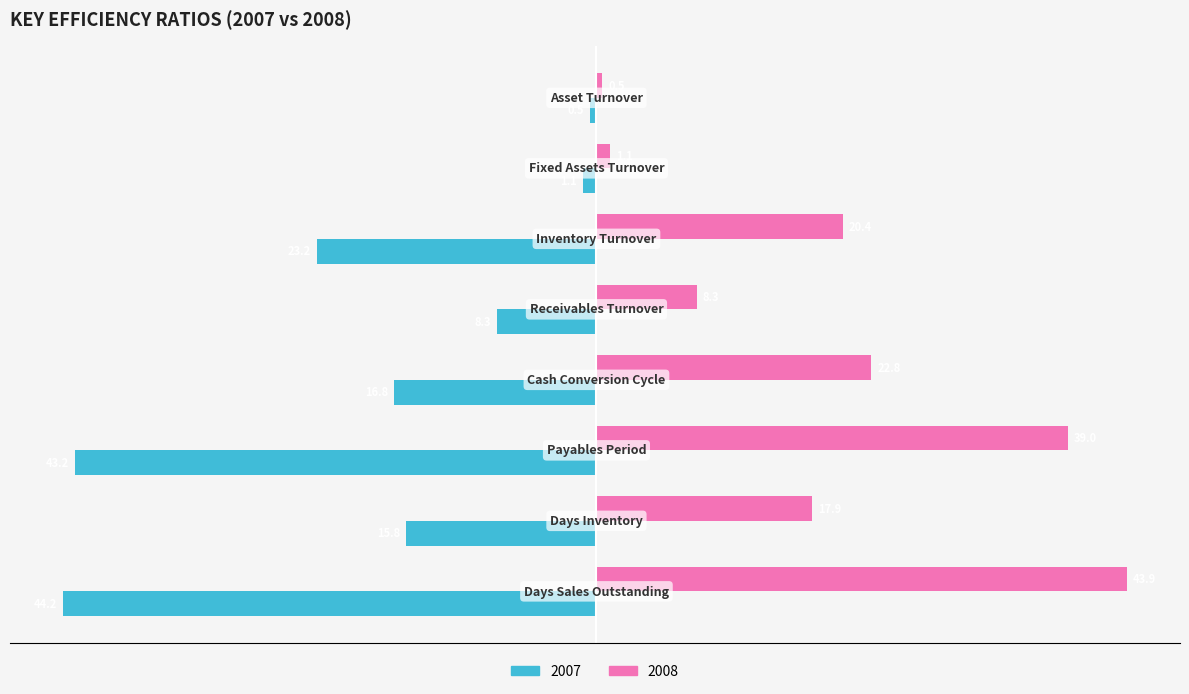

What is the maximum value shown in the chart?

43.9